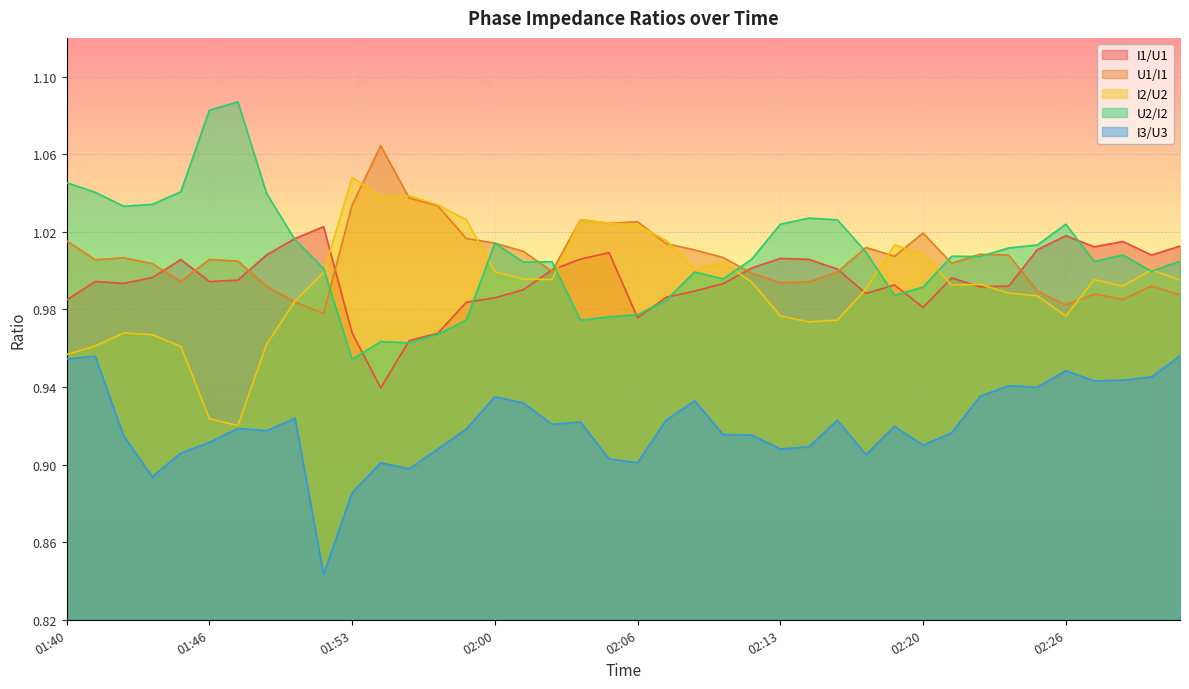

True or false: U1/I1 and I3/U3 cross at least once.

False